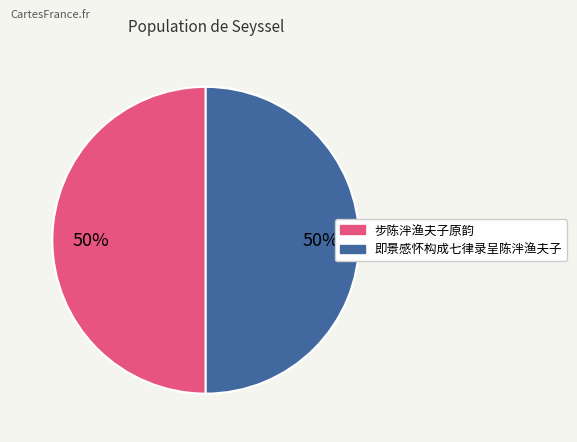

Approximately how many times larger is the value at 步陈泮渔夫子原韵 compared to 即景感怀构成七律录呈陈泮渔夫子?

1.0